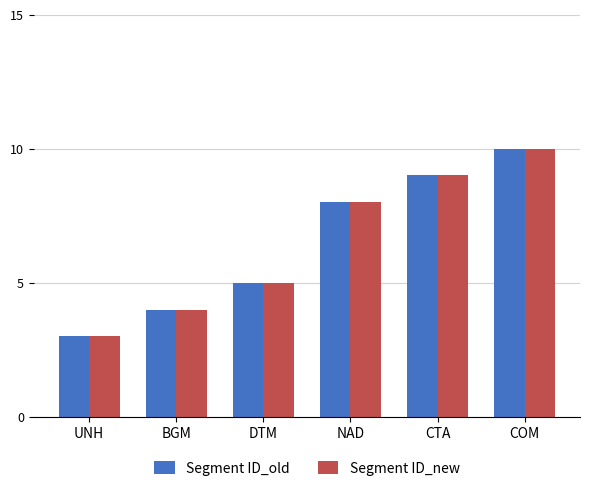

What are all the series names shown in the legend?

Segment ID_old, Segment ID_new